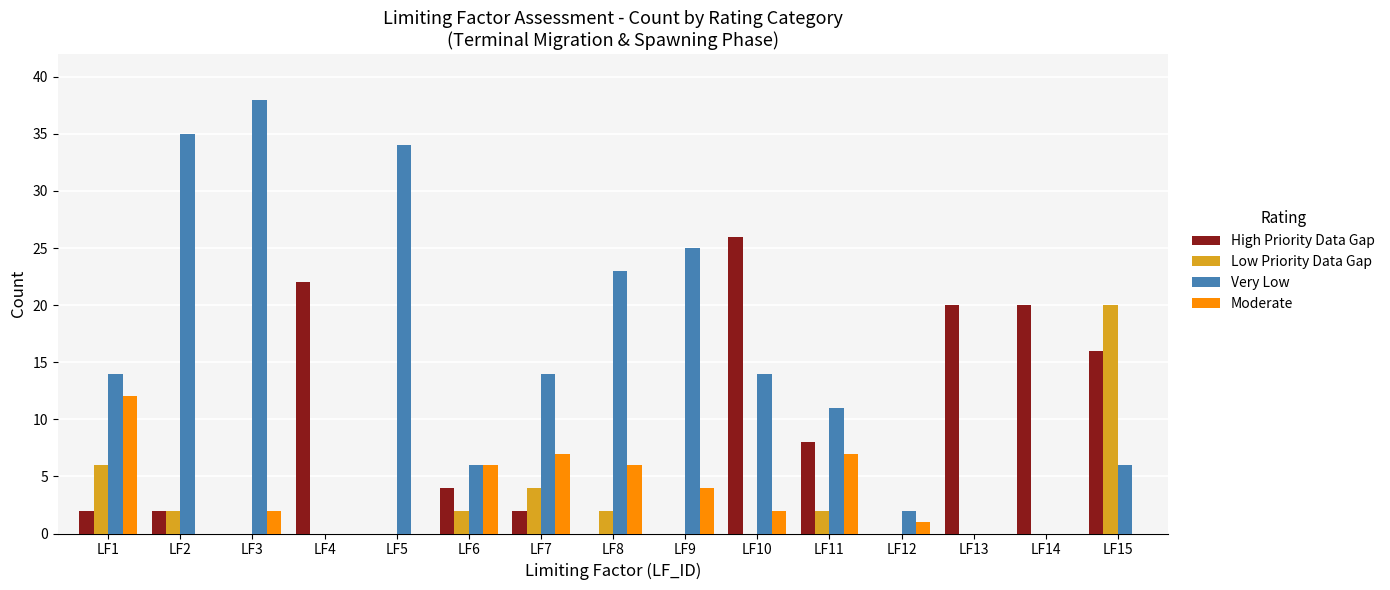

What is the average value of the High Priority Data Gap series?

8